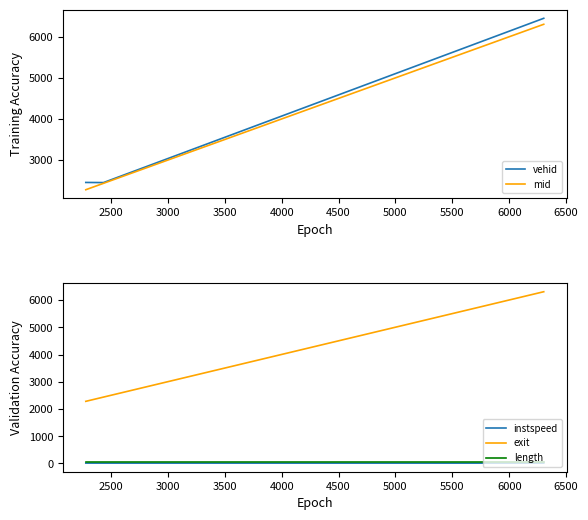

Rank the series by their maximum value, from highest to lowest.

vehid, exit, mid, length, instspeed